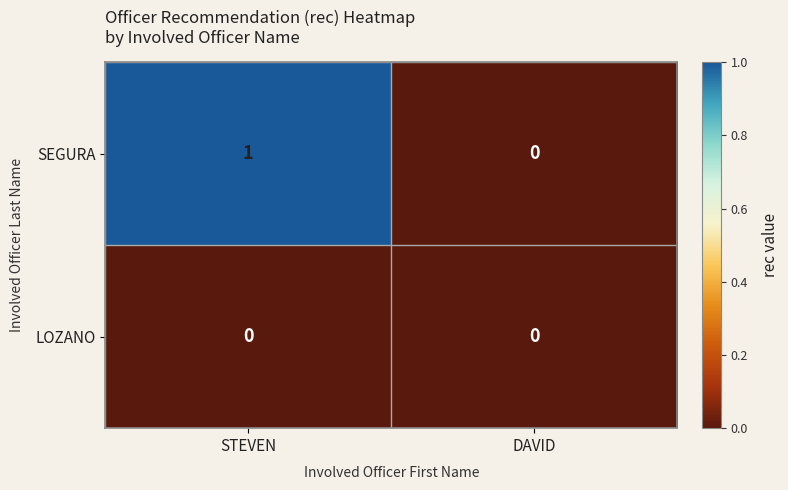

True or false: SEGURA has a value of 0 at DAVID.

True